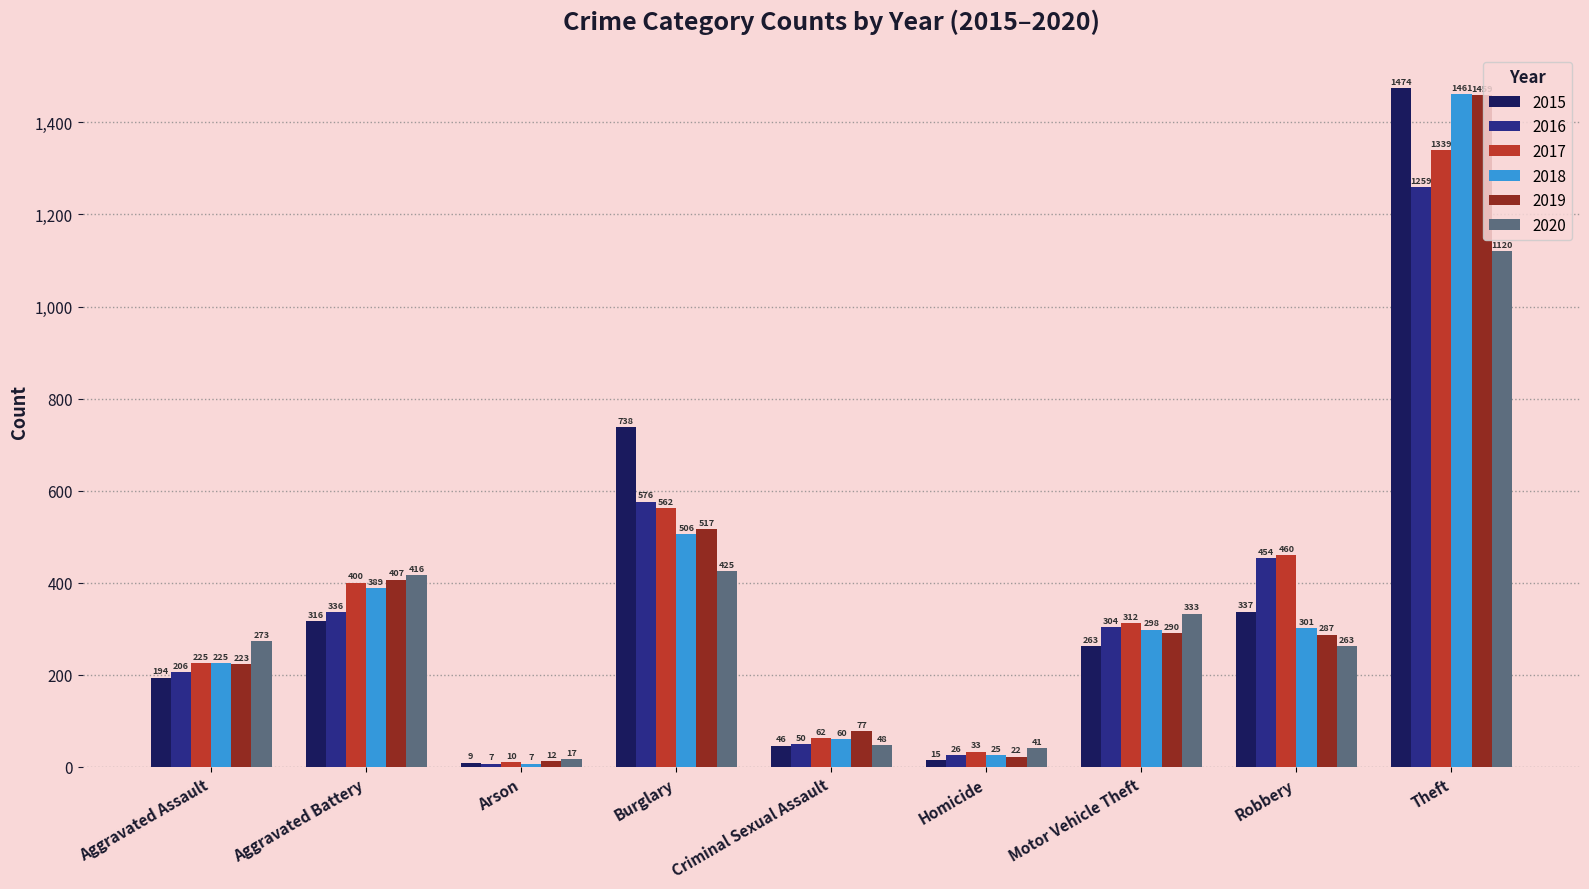

The 2018 series shows 1461 at Theft. True or false?

True